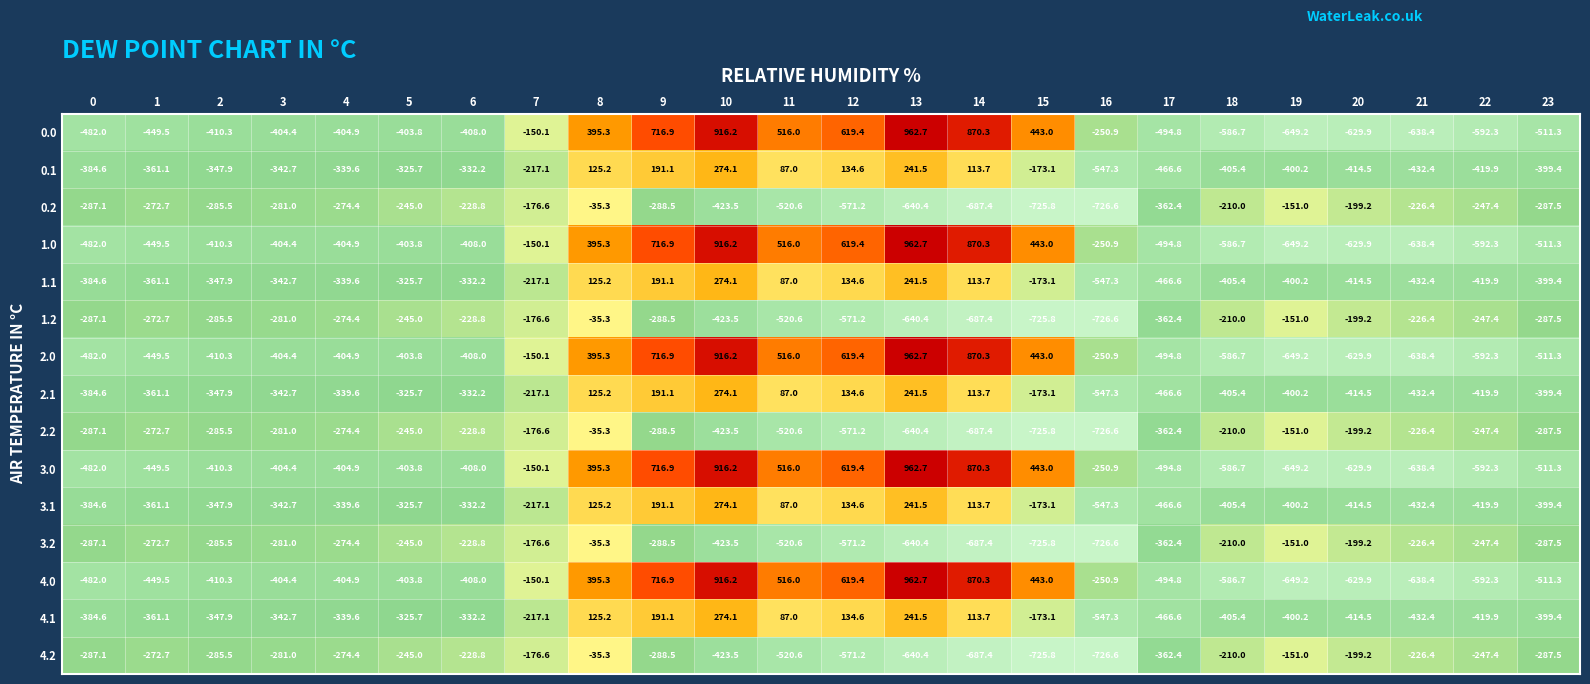

The value of 1.2 at 11 is -331.2. True or false?

False